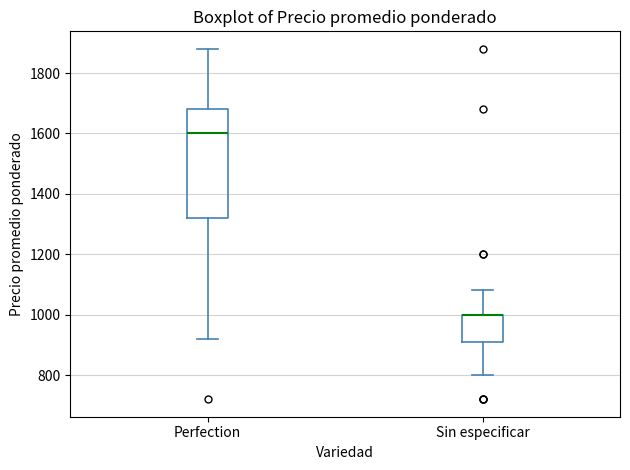

Comparing the boxes themselves (not the whiskers), which one is the tallest?

Perfection